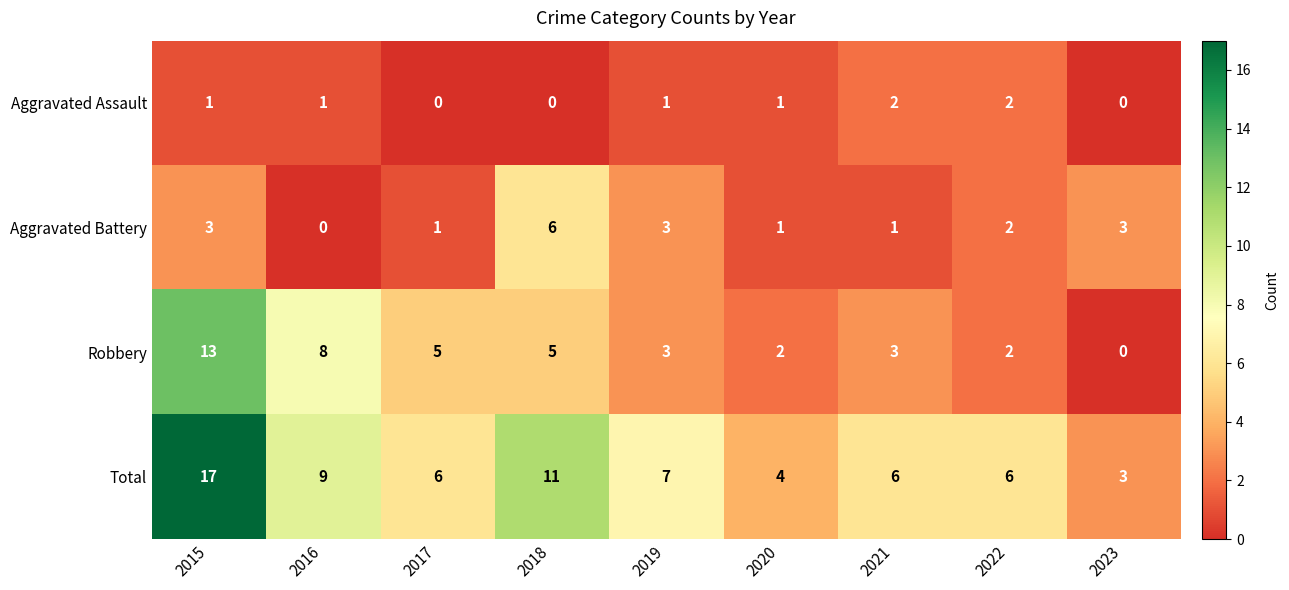

At which category does the chart reach its peak across all series?

2015